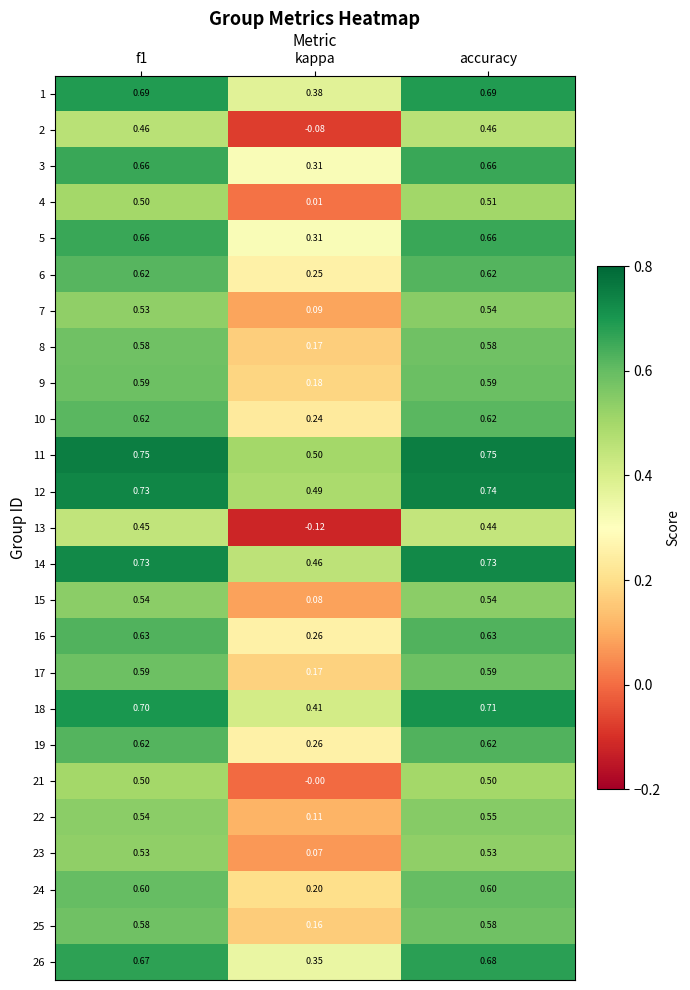

Which category has the lowest value across all series?

kappa